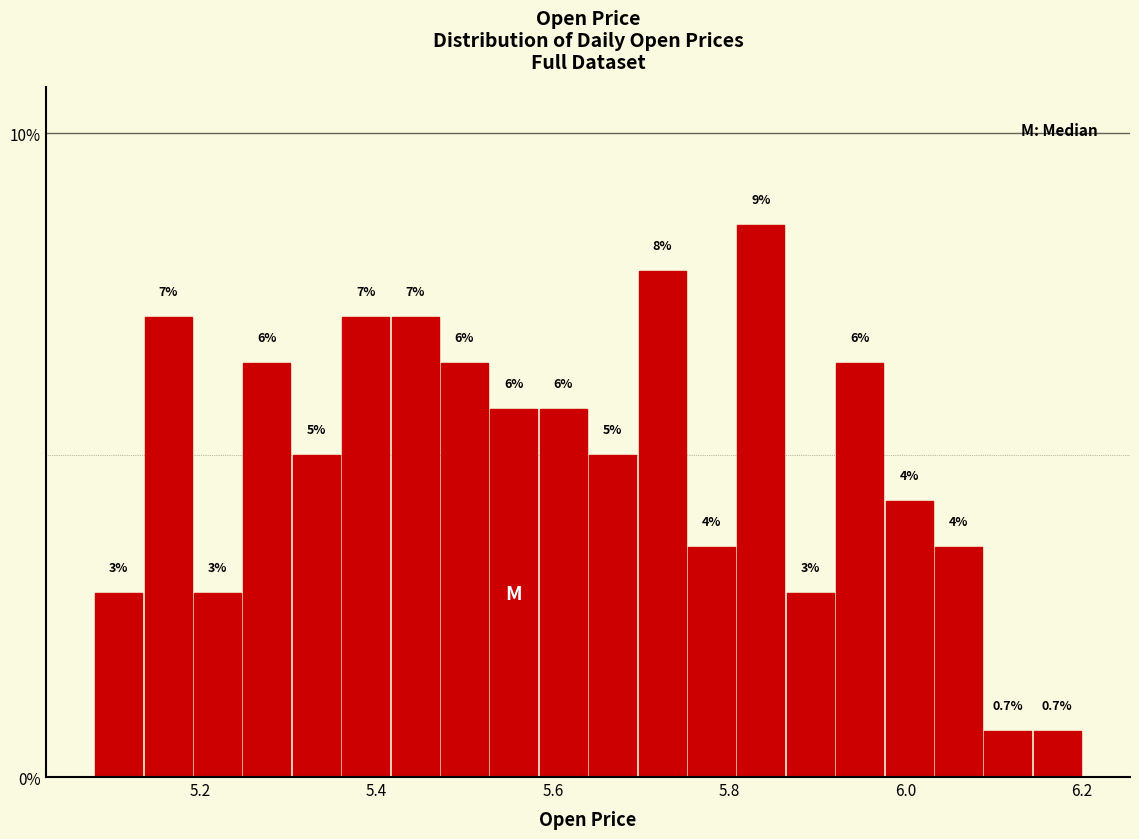

Around what value on the x-axis is the tallest bar? Give the approximate position of its centre, as read against the axis.

5.84